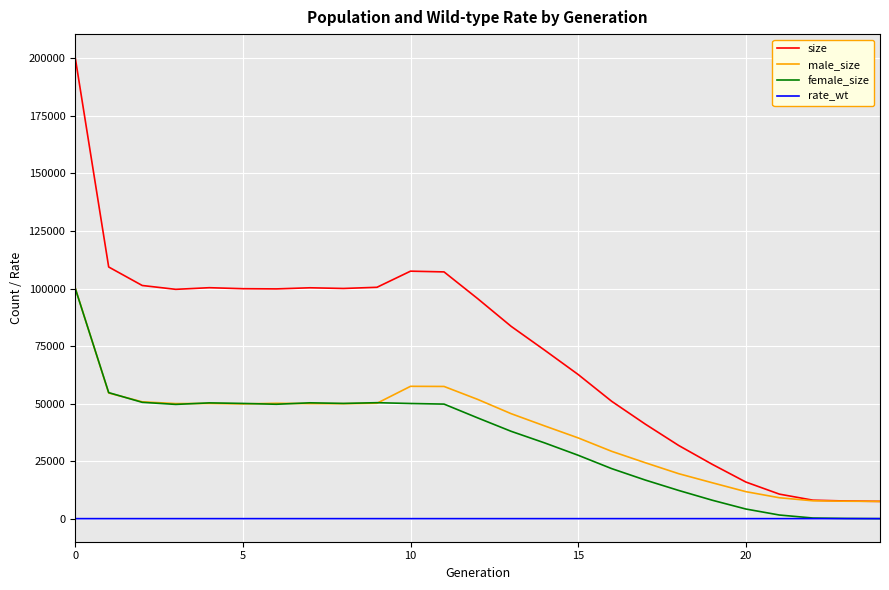

True or false: rate_wt and size intersect in this chart.

False